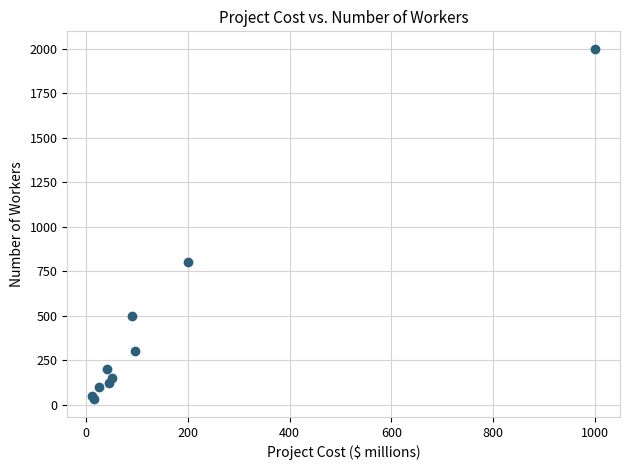

What Y value in the scatter plot is closest to 1015?

800